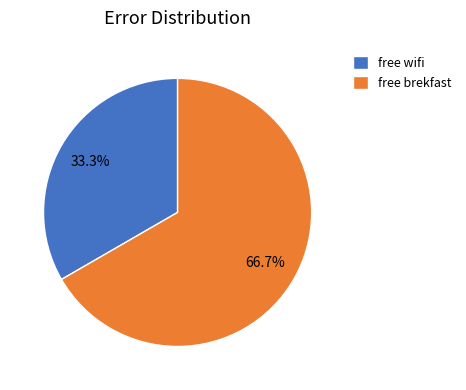

To the nearest percent, what is the combined percentage of free brekfast and free wifi?

100%